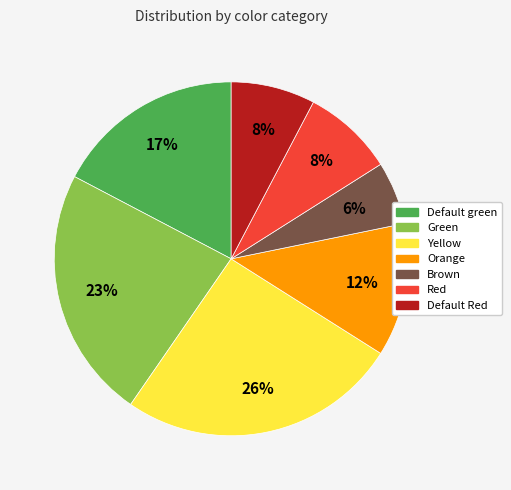

Is it true that Red is 8% of the pie?

True